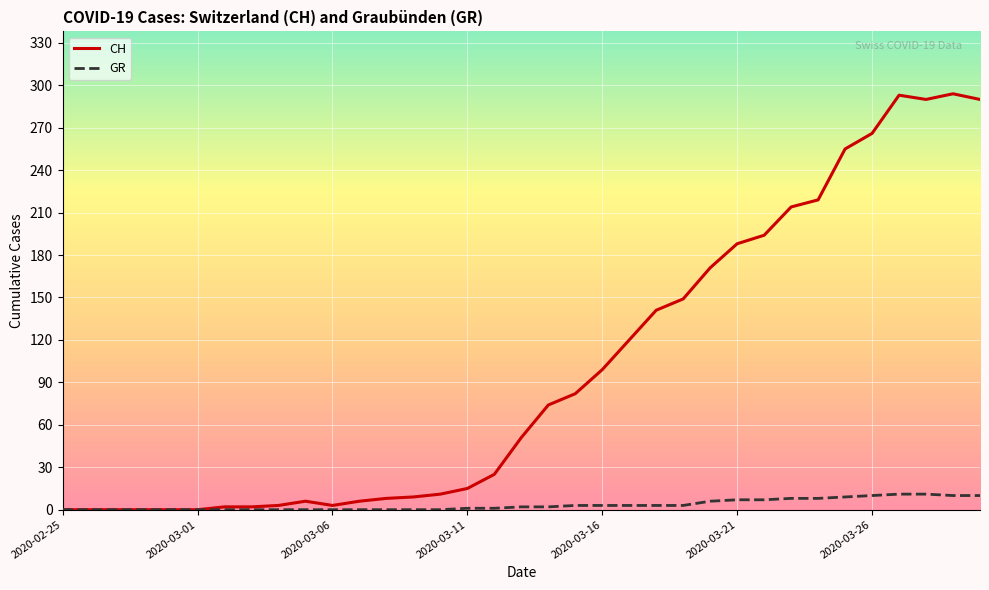

List the series in order of their peak value, highest first.

CH, GR